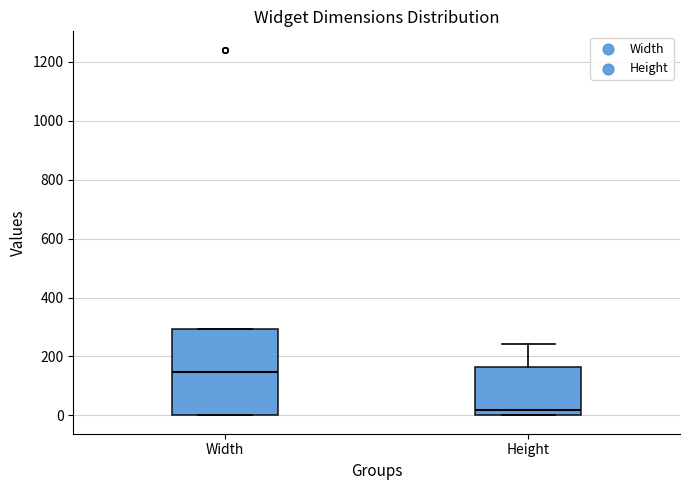

Where is the lower edge of the box for Width on the y-axis? The values are not printed on the chart, so give them approximately, as read against the axis.

0